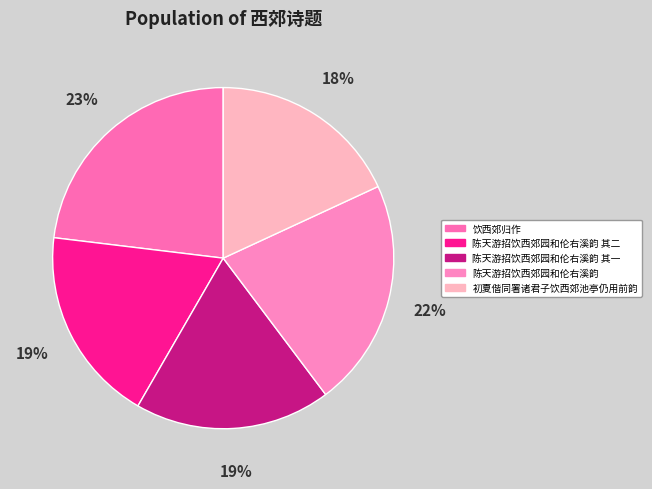

To the nearest percent, what portion does 陈天游招饮西郊园和伦右溪韵 represent?

22%